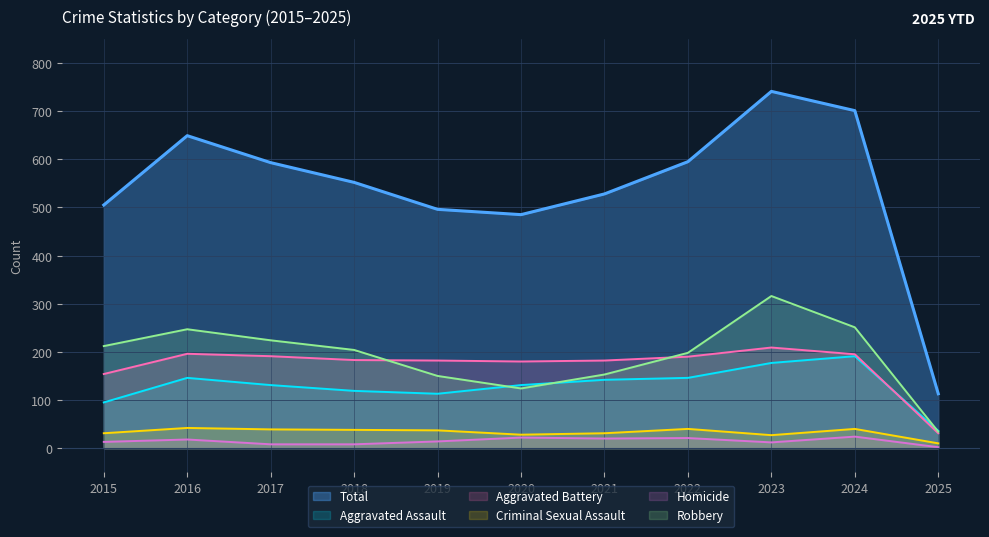

What are all the series names shown in the legend?

Total, Aggravated Assault, Aggravated Battery, Criminal Sexual Assault, Homicide, Robbery